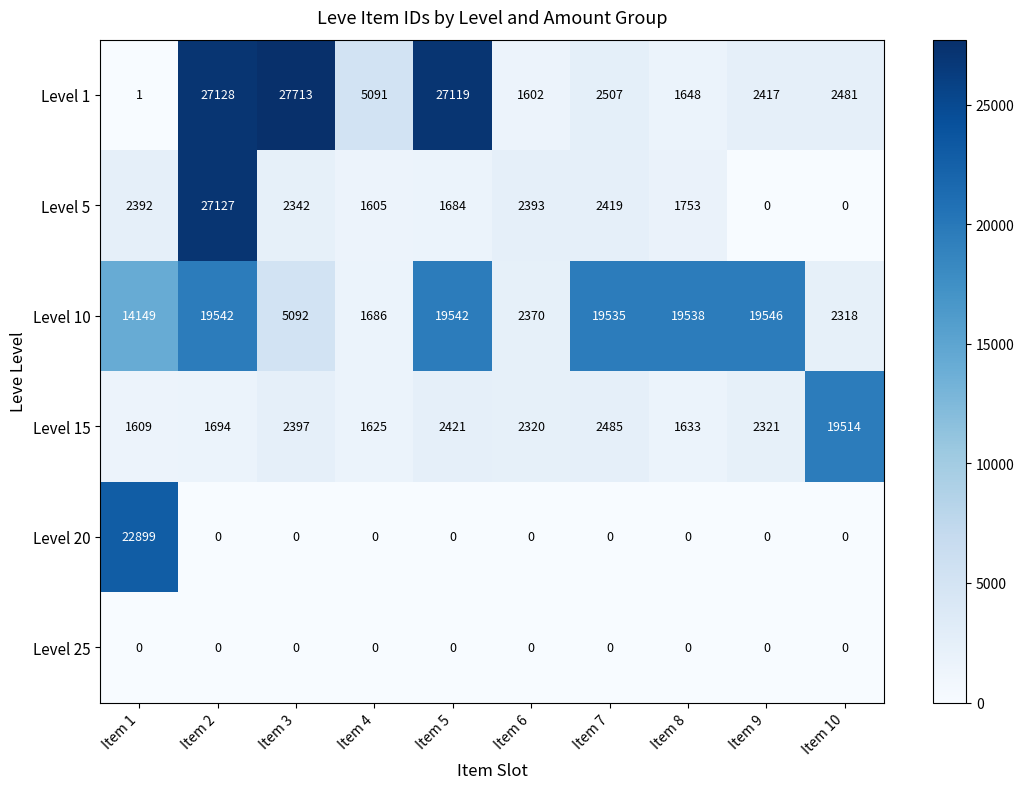

How many data points does each series have?

10